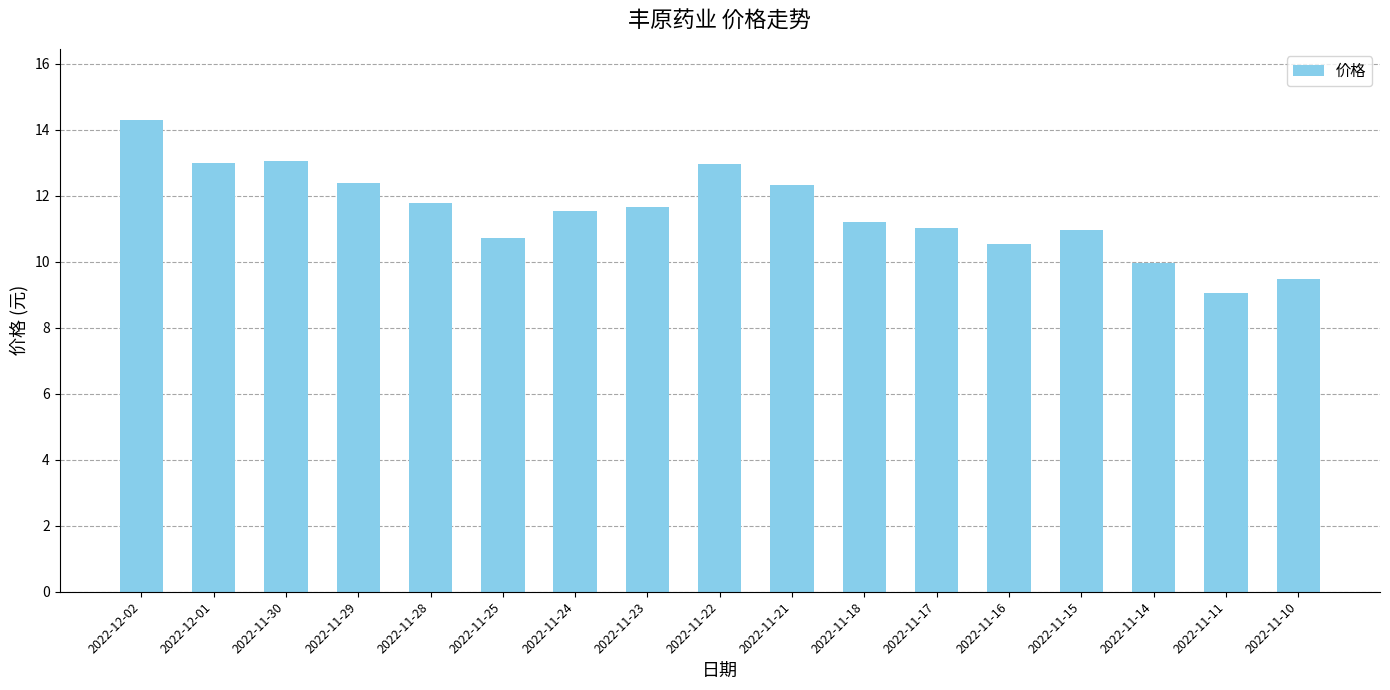

Approximately how many times larger is the value at 2022-11-11 compared to 2022-11-22?

0.7